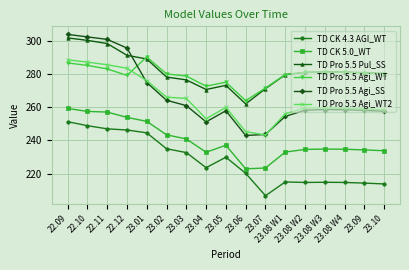

True or false: TD Pro 5.5 Agi_SS has more than 0 interior local peaks.

True